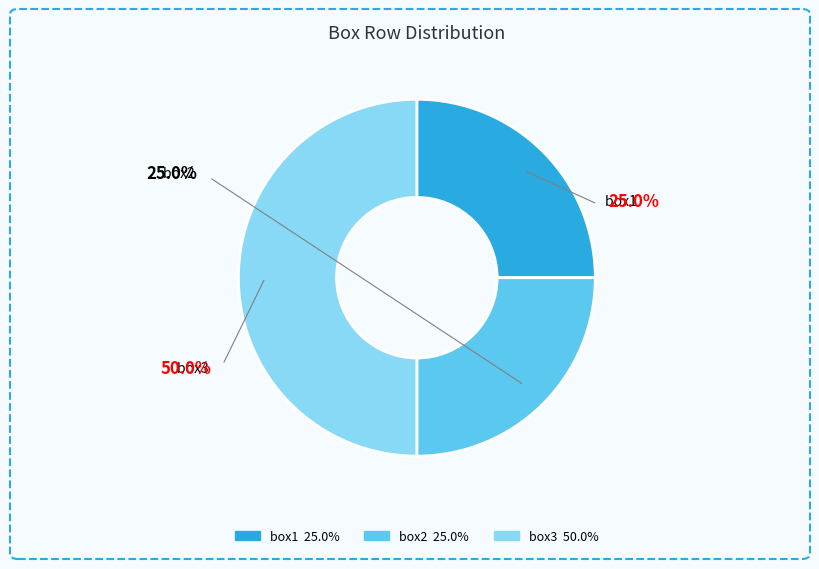

Count the number of slices in the pie.

3